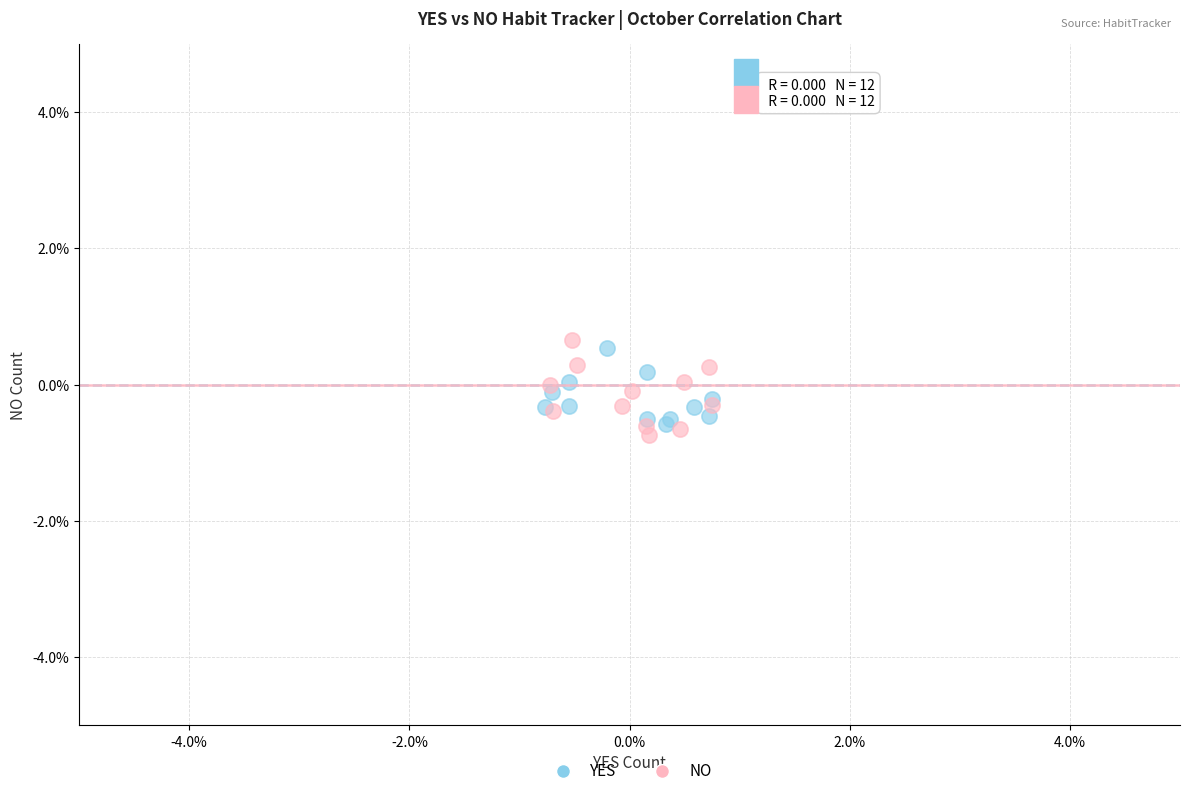

What are all the series names shown in the legend?

YES, NO